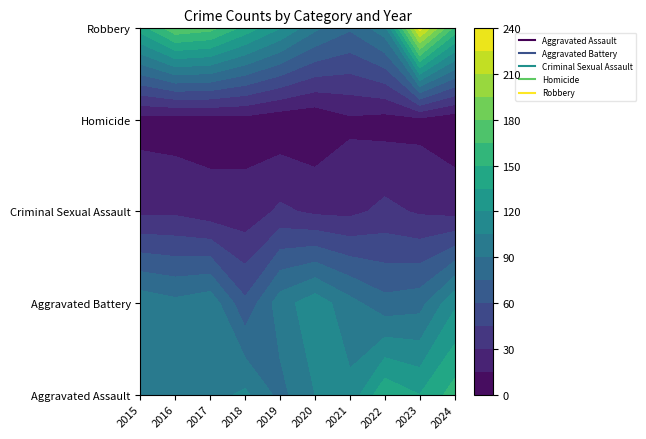

What is the difference between the maximum and minimum values in the Aggravated Battery series?

54